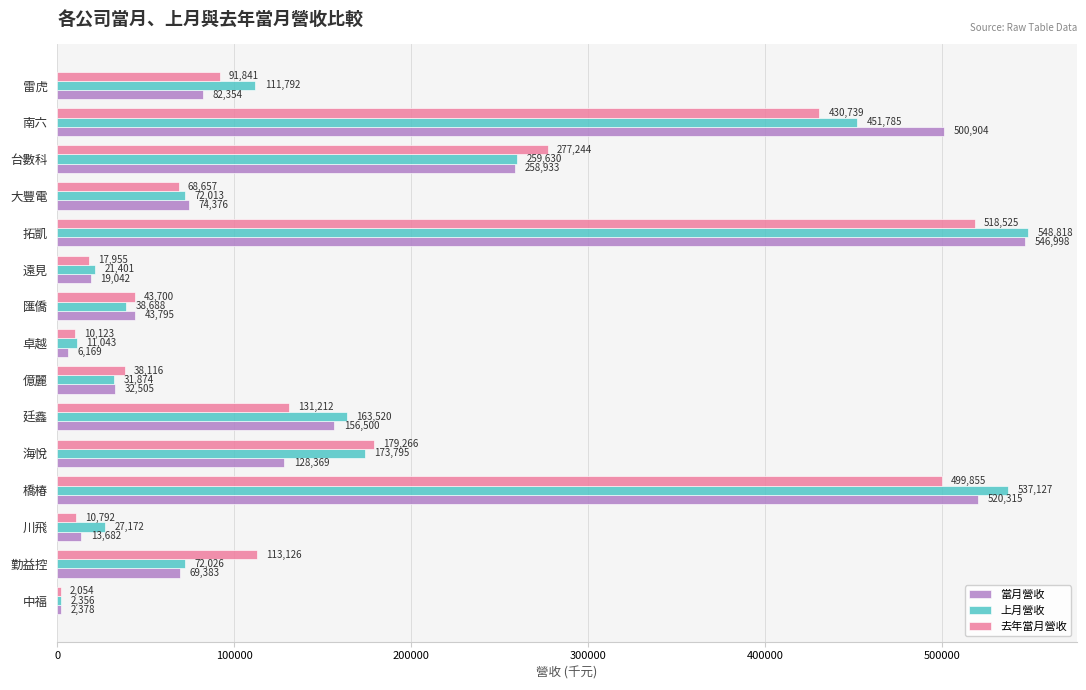

At which label is 上月營收 closest to 275587?

台數科